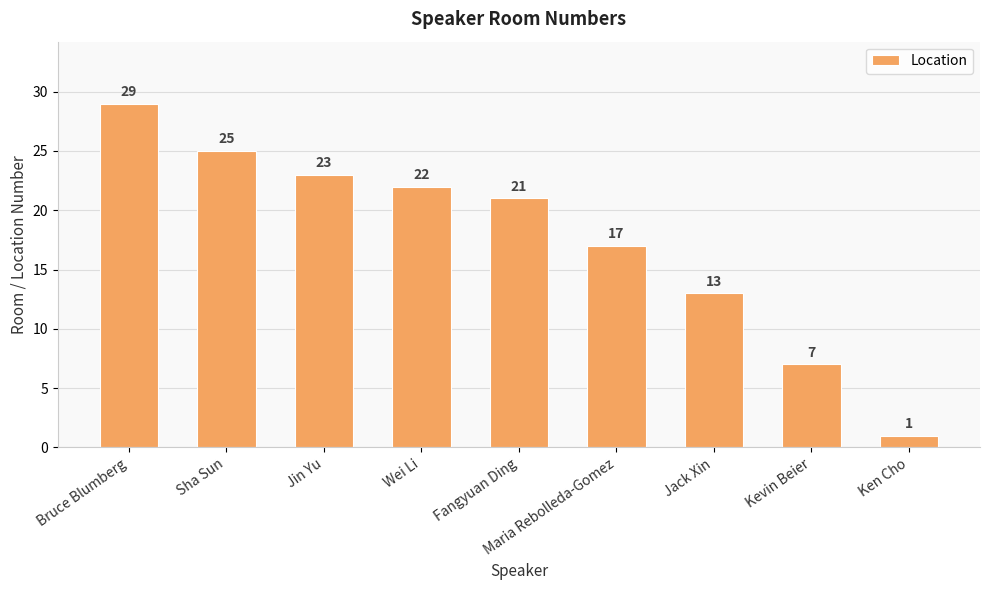

What is the change in value from Sha Sun to Fangyuan Ding?

-4